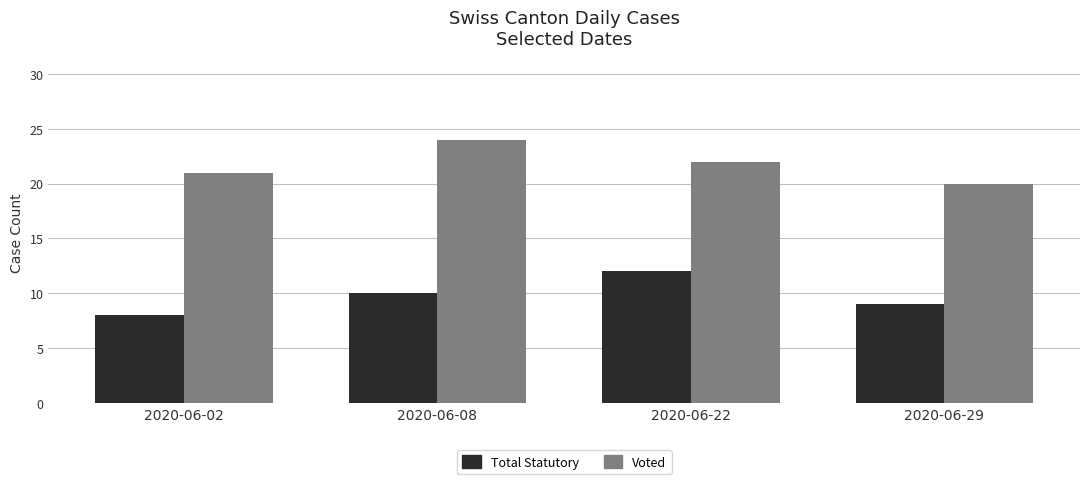

Is it true that Total Statutory equals 19 at 2020-06-22?

False